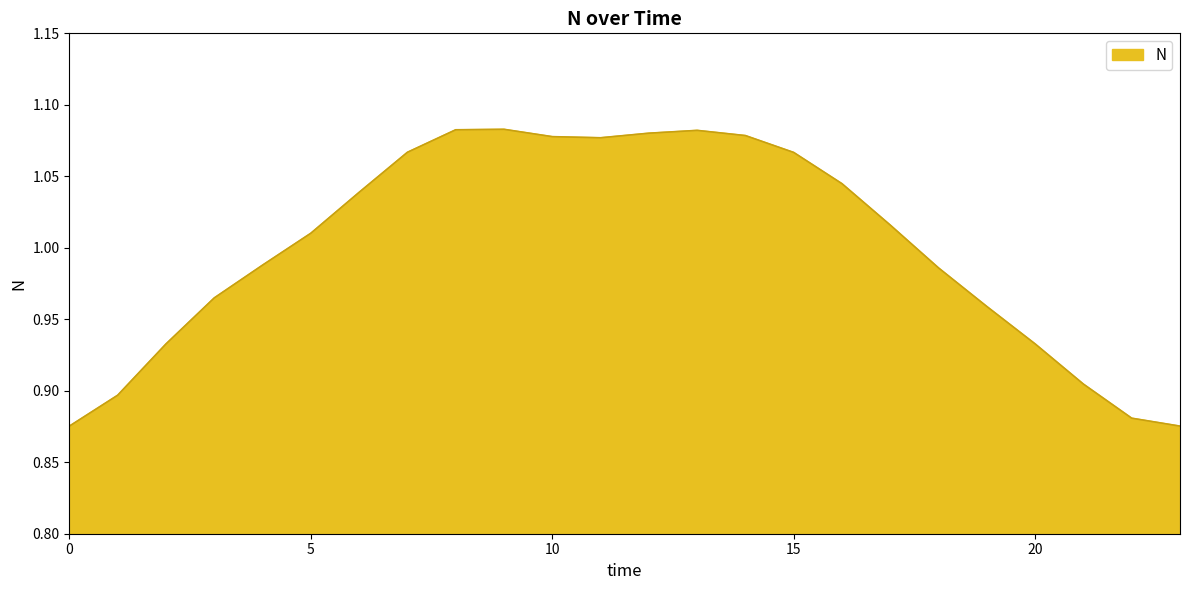

At which category does the chart reach its peak across all series?

9